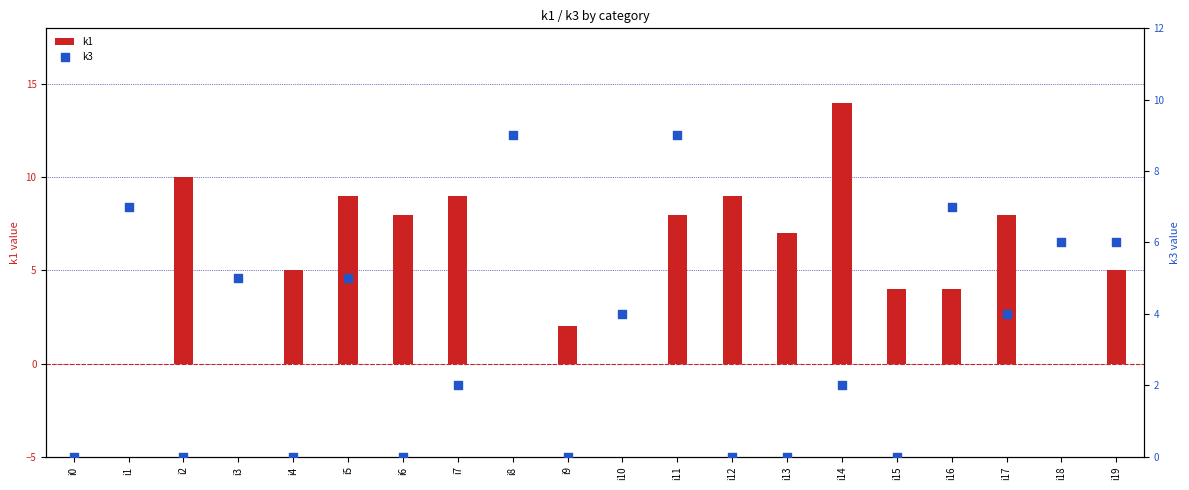

Which series contains the highest Y value?

k1